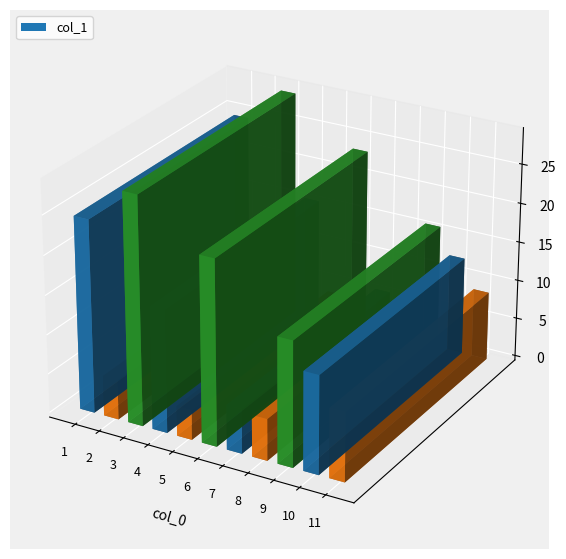

What is the value of the 3rd bar from the left?

3.8